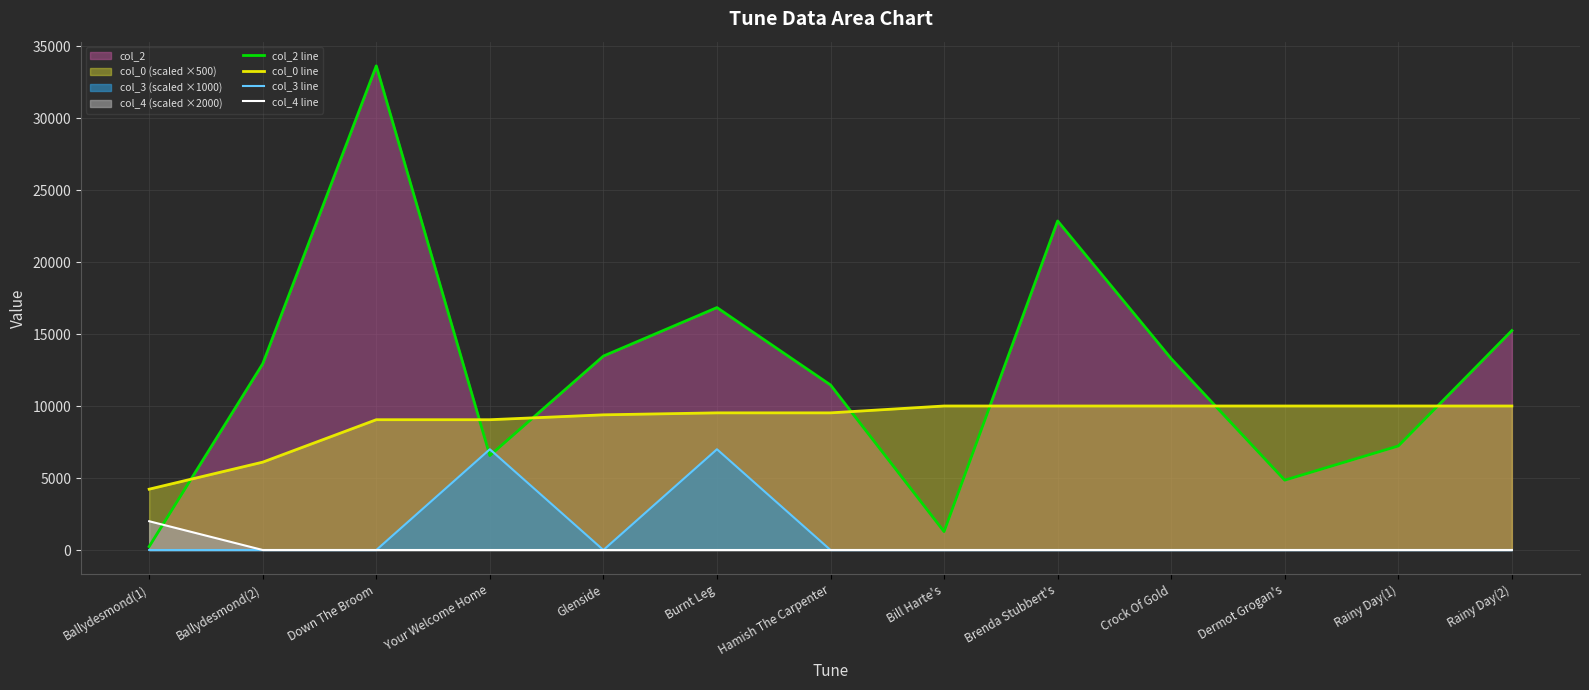

Reading left to right, extract all data points from this chart.

col_2 line: 239.0	12940.0	33639.0	6562.0	13476.0	16845.0	11468.0	1281.0	22864.0	13296.0	4854.0	7228.0	15247.0
col_0 line: 4226.9	6105.5	9053.3	9053.3	9393.1	9529.8	9529.8	10006.3	10006.3	10006.3	10006.3	10006.3	10006.3
col_3 line: 0.0	0.0	0.0	7000.0	0.0	7000.0	0.0	0.0	0.0	0.0	0.0	0.0	0.0
col_4 line: 2000.0	0.0	0.0	0.0	0.0	0.0	0.0	0.0	0.0	0.0	0.0	0.0	0.0